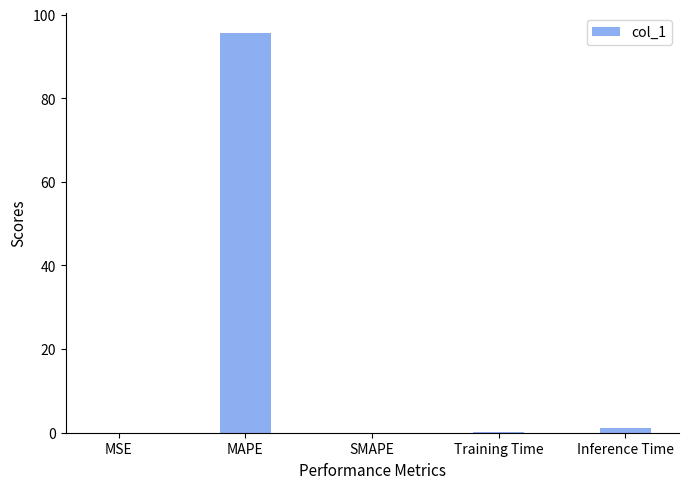

The value at MAPE is 140.7. True or false?

False